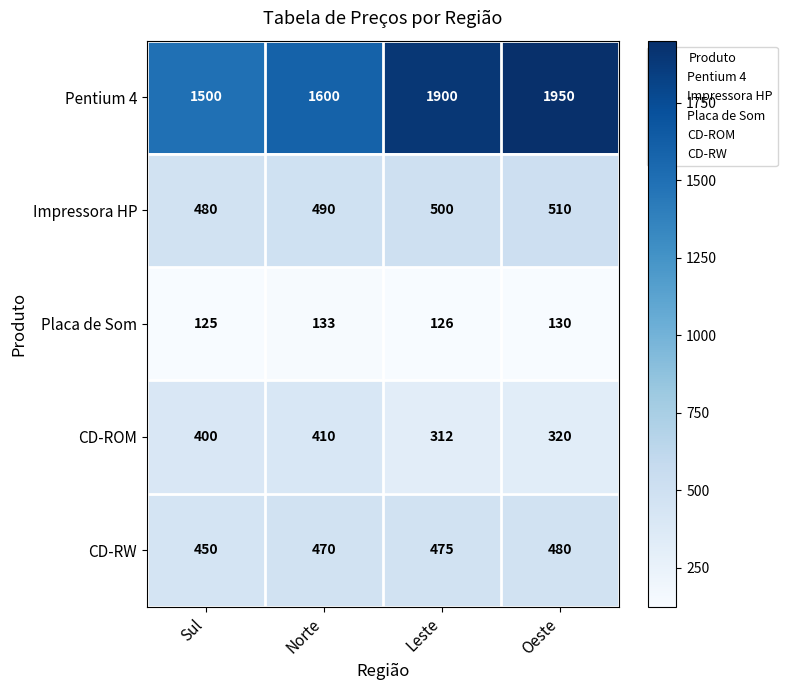

Is it true that Impressora HP equals 480 at Sul?

True